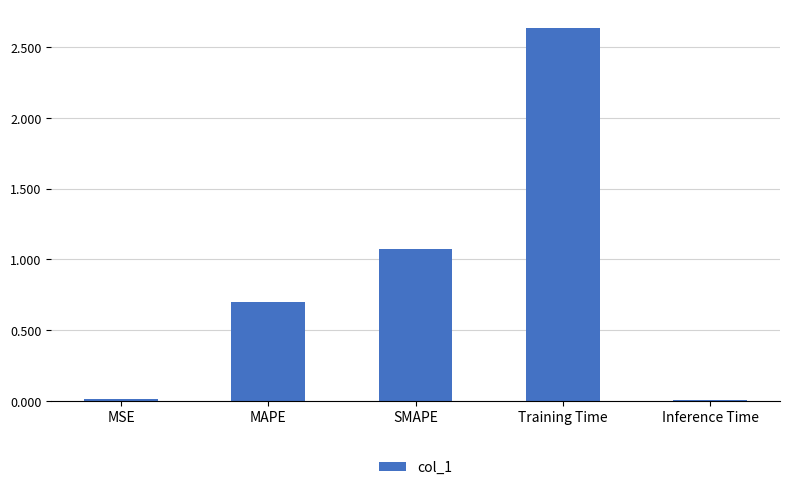

What is the sum of all values?

4.4